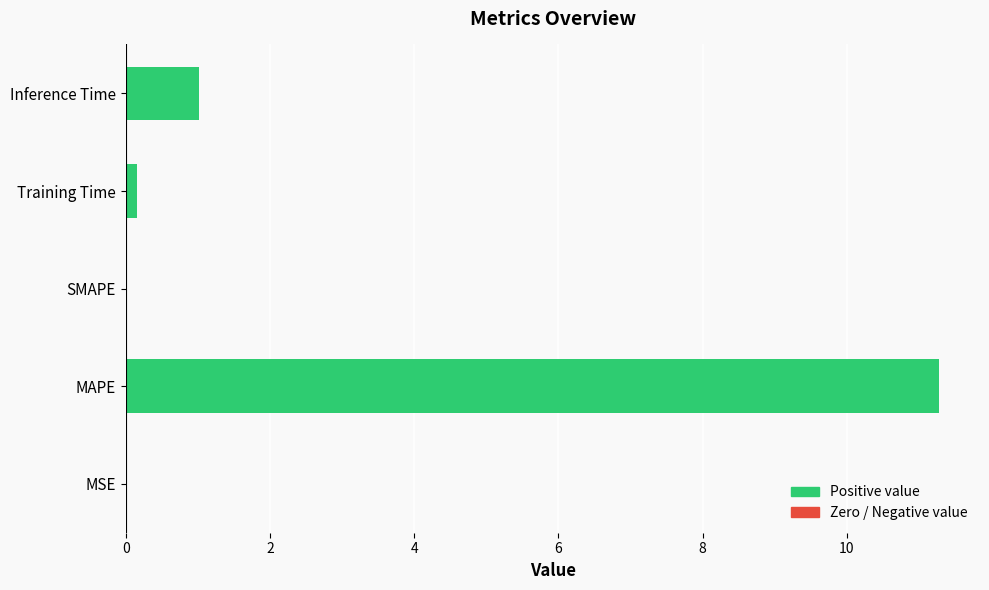

Is it true that the value at MAPE is 11.3?

True